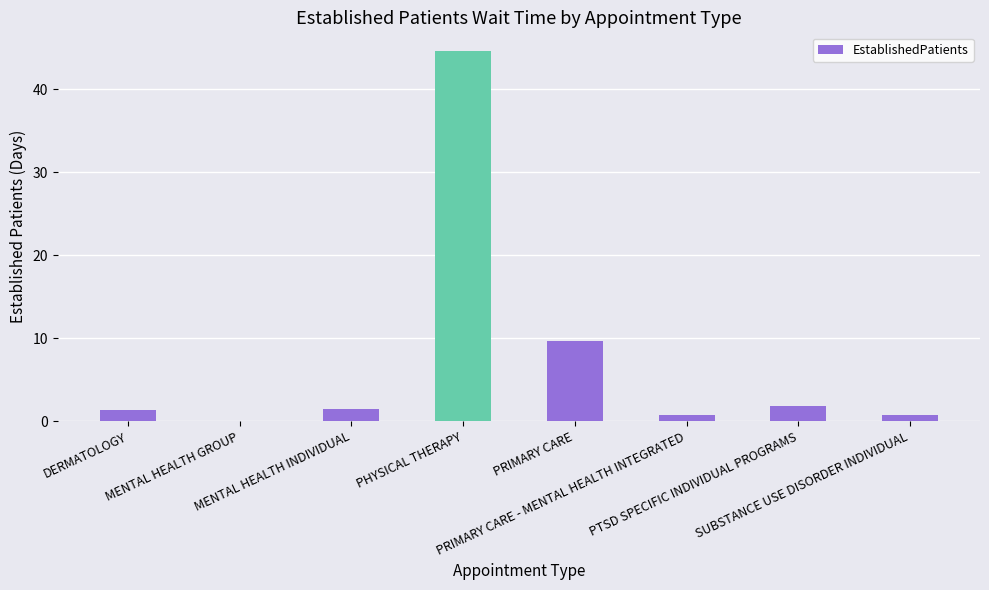

Approximately how many times larger is the value at PRIMARY CARE - MENTAL HEALTH INTEGRATED compared to DERMATOLOGY?

0.5